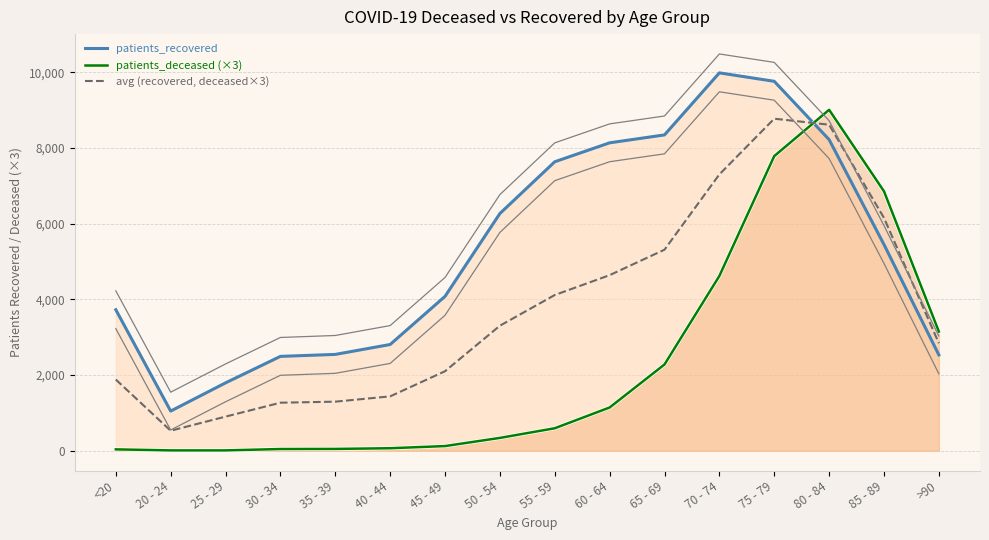

What is the difference between the avg (recovered, deceased×3) values at 80 - 84 and 30 - 34?

7348.5